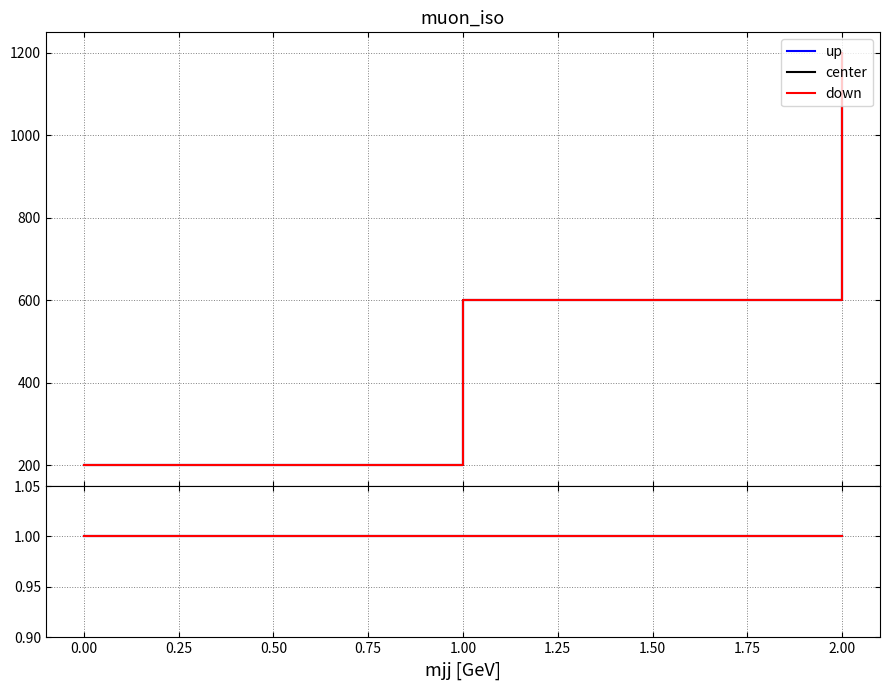

Where does the center series first go above 600?

2